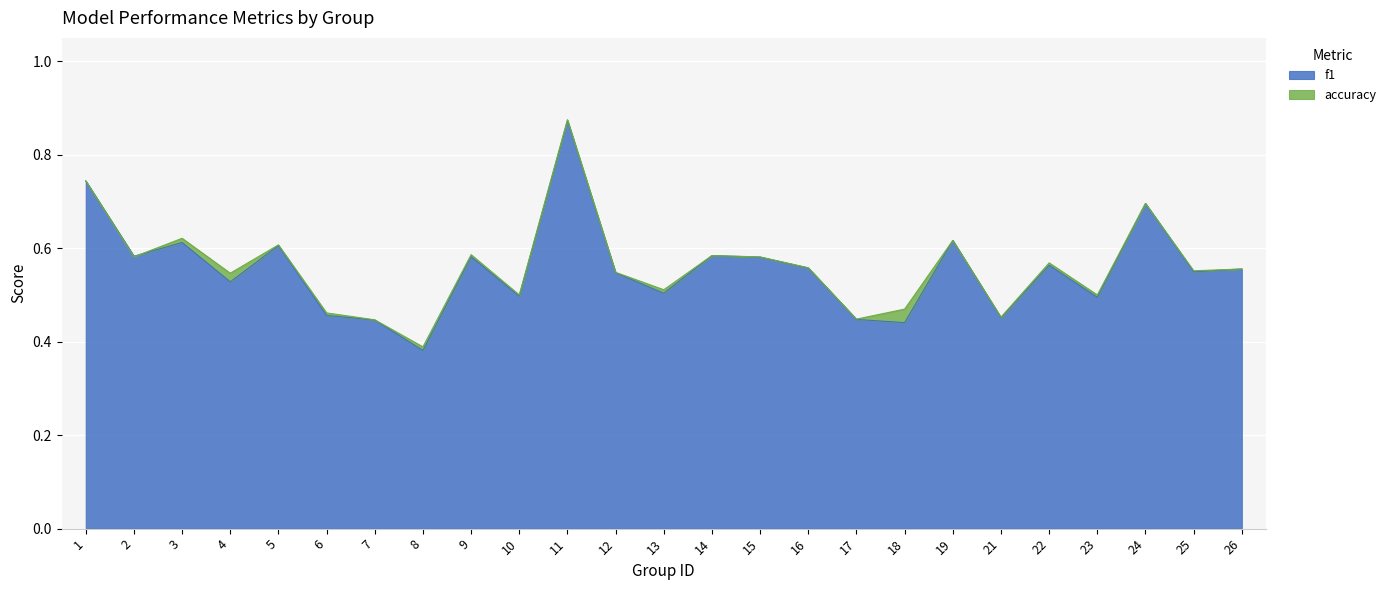

True or false: accuracy has more than 1 points higher than both neighbors.

True